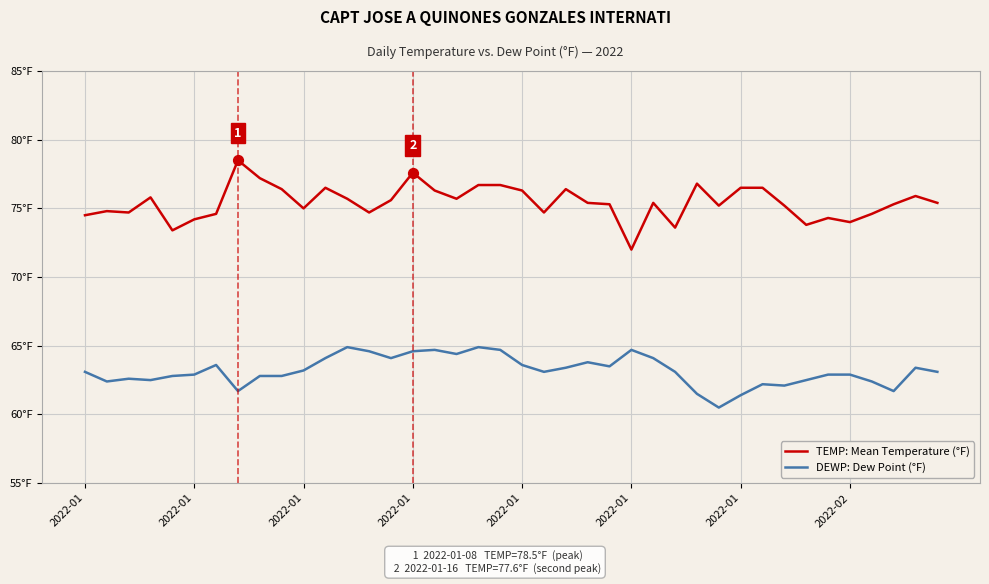

What are all the series names shown in the legend?

TEMP: Mean Temperature (°F), DEWP: Dew Point (°F)